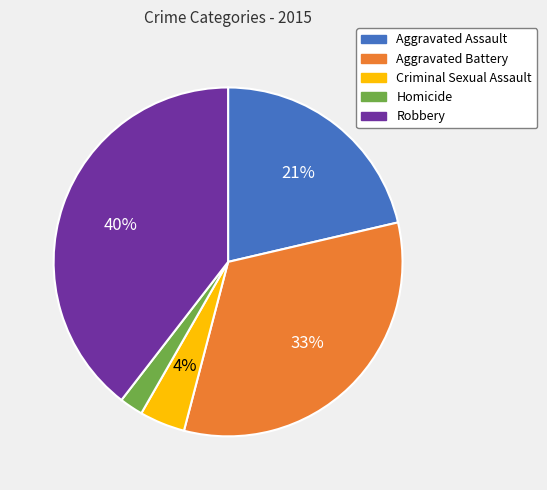

Which slice is the smallest?

Homicide